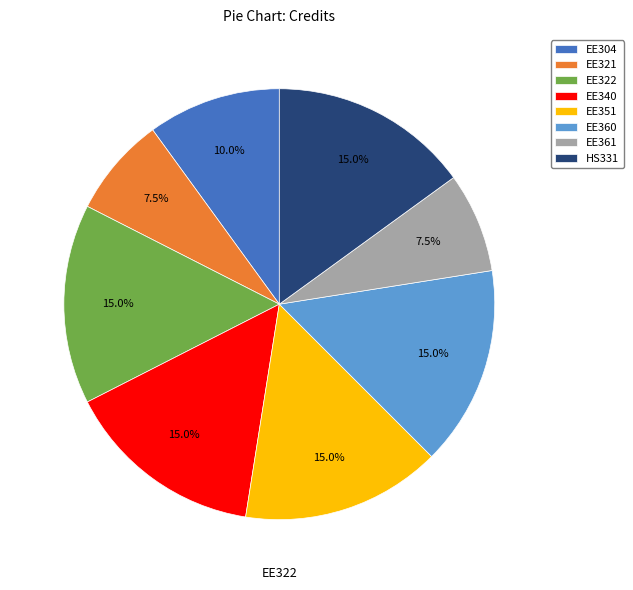

The EE361 slice represents 8% of the pie. True or false?

True